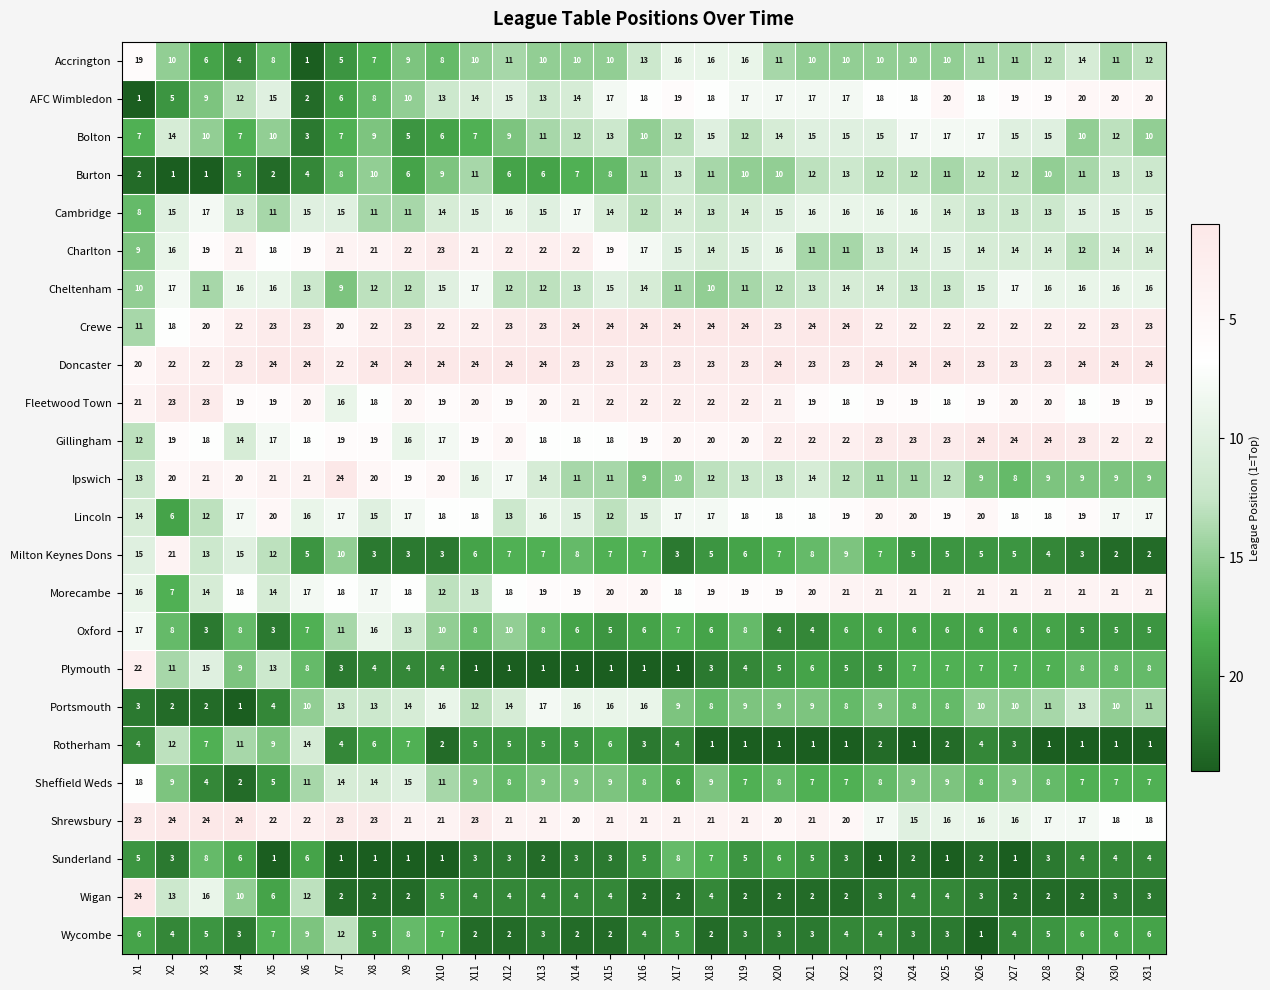

What is the difference between the highest and lowest values at X15?

23